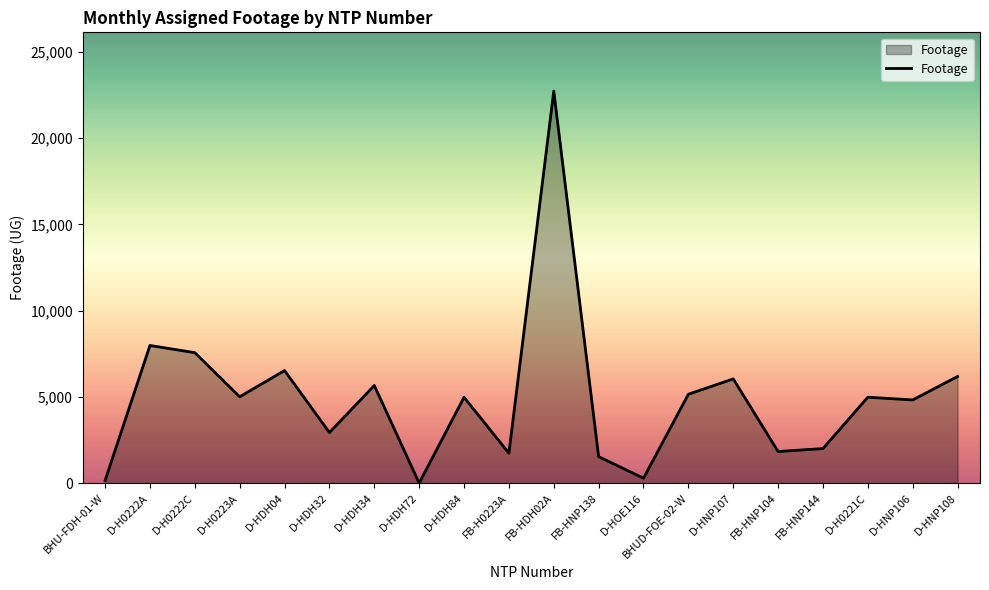

What is the average value?

4904